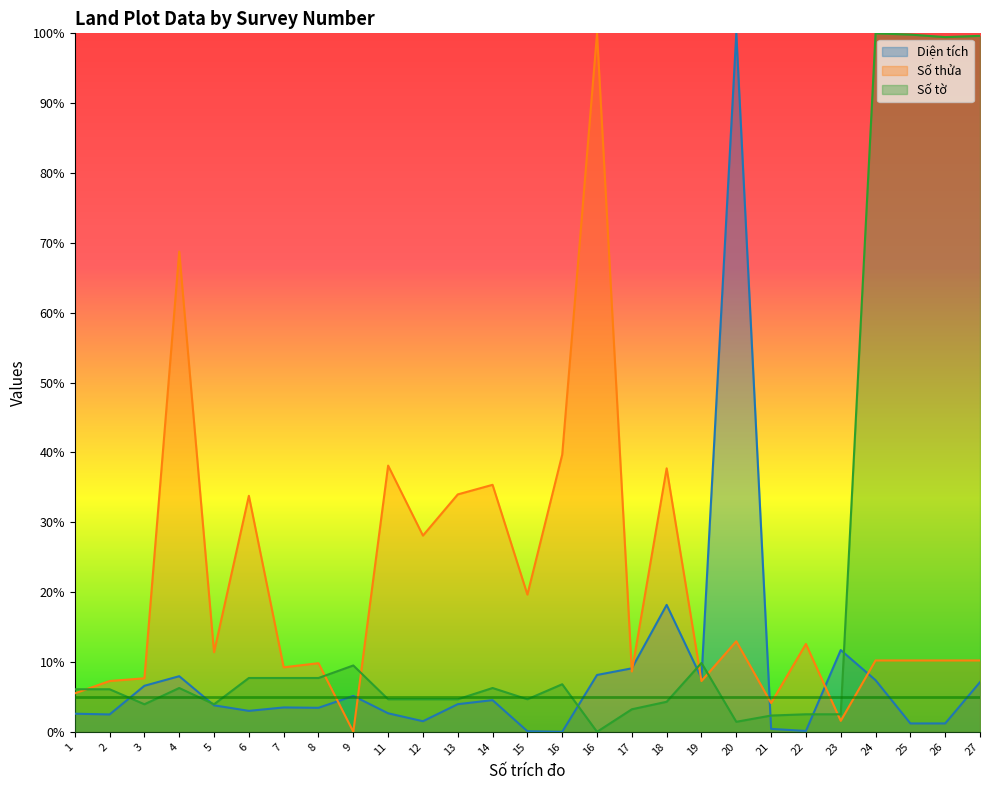

Which series has the largest total across all categories?

Số thửa